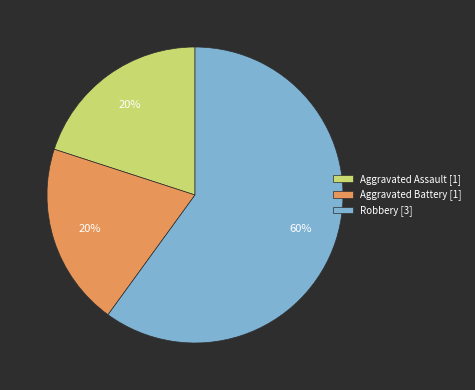

Count the number of slices in the pie.

3